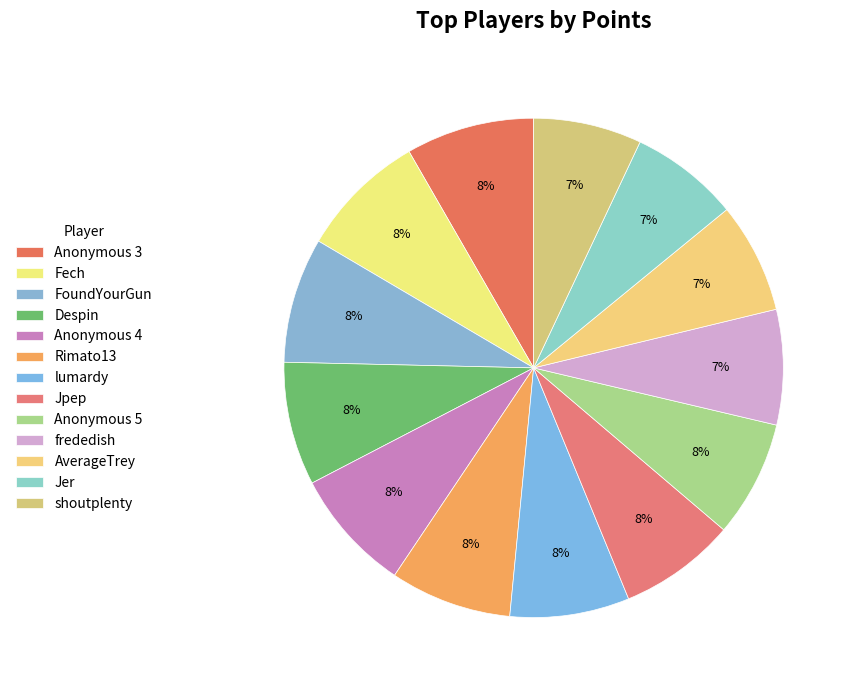

What percentage is the Anonymous 5 slice, to the nearest percent?

8%